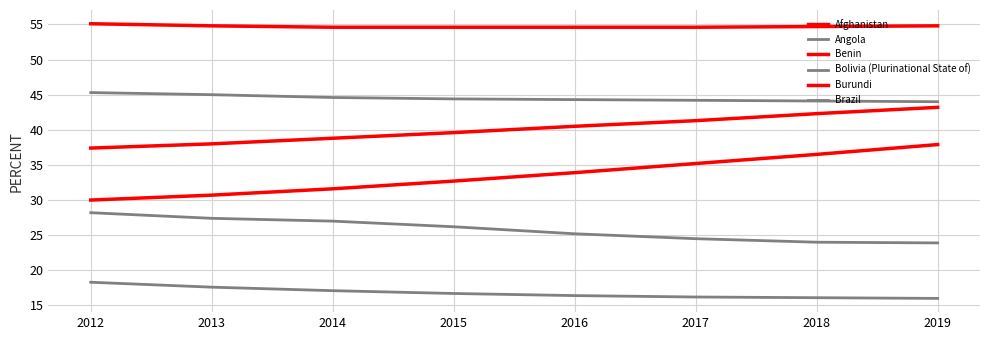

What is the difference between the highest and lowest values at 2014?

37.5